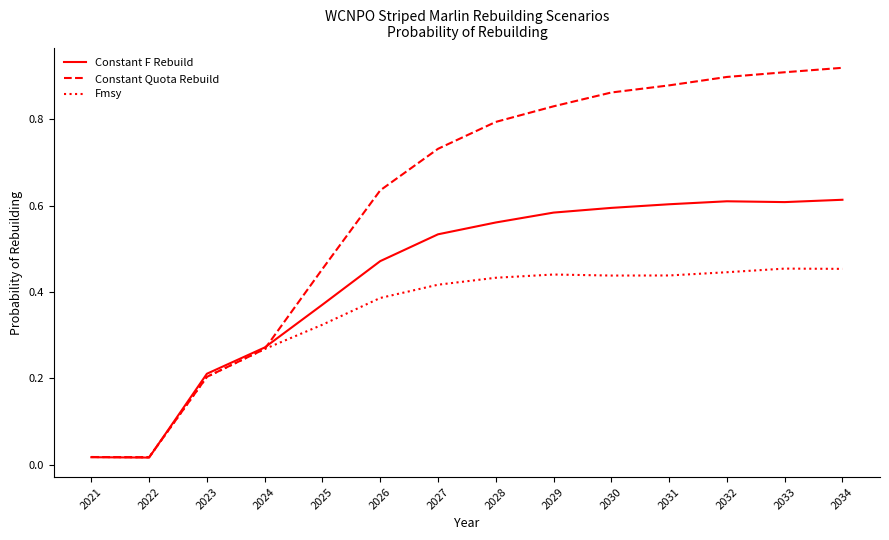

Which series has the widest spread of values?

Constant Quota Rebuild